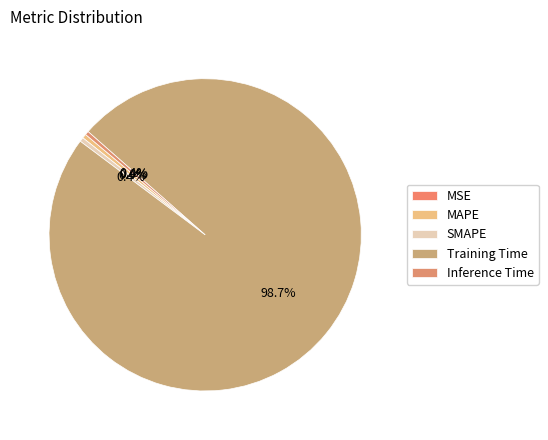

How many segments does this pie chart have?

5